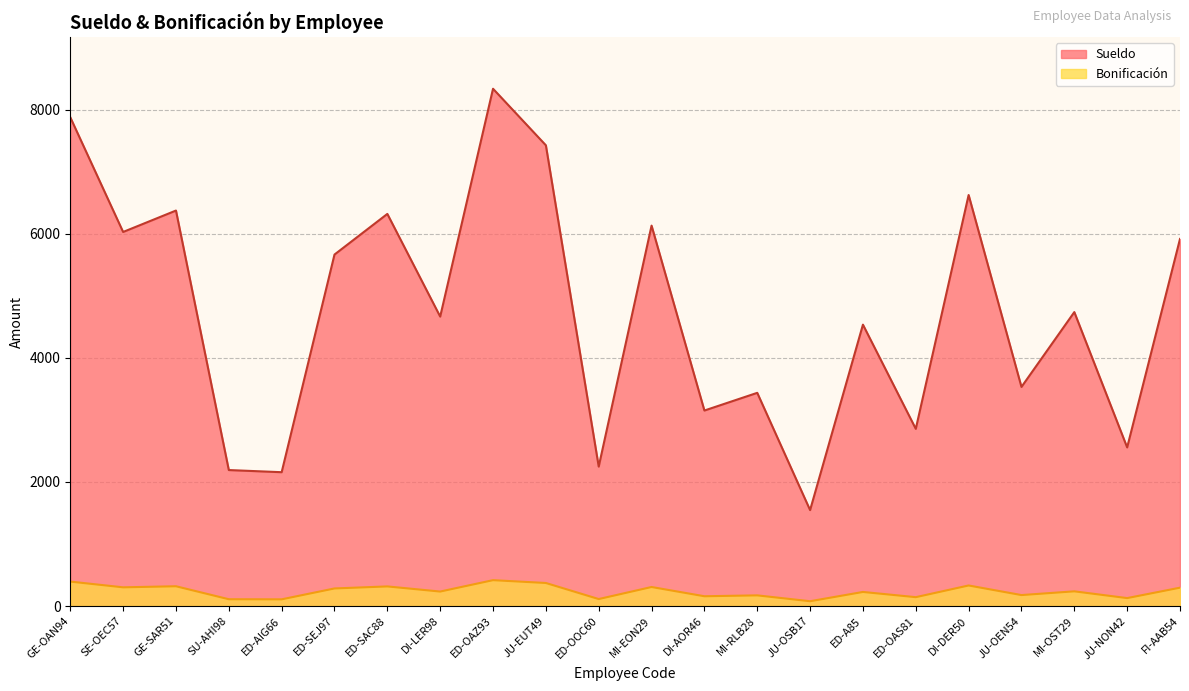

Rank the series by their maximum value, from lowest to highest.

Bonificación, Sueldo